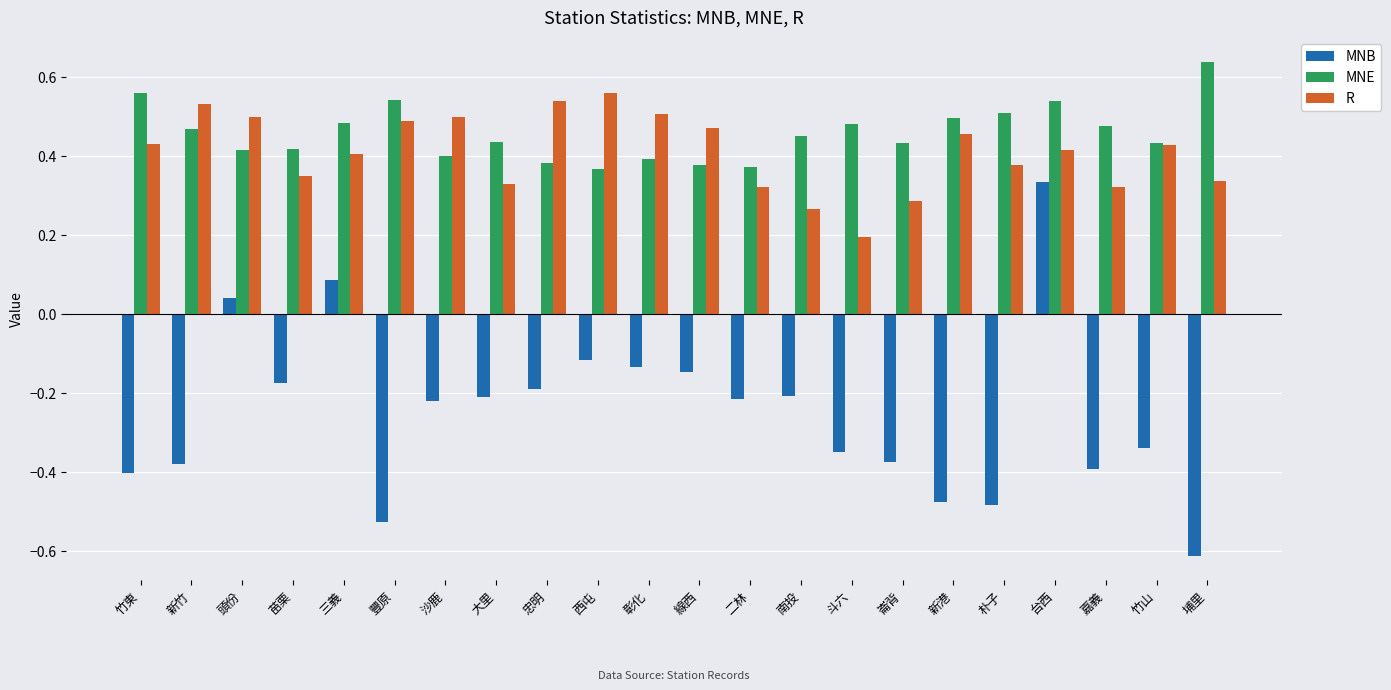

How many positive values does the MNB series have?

3